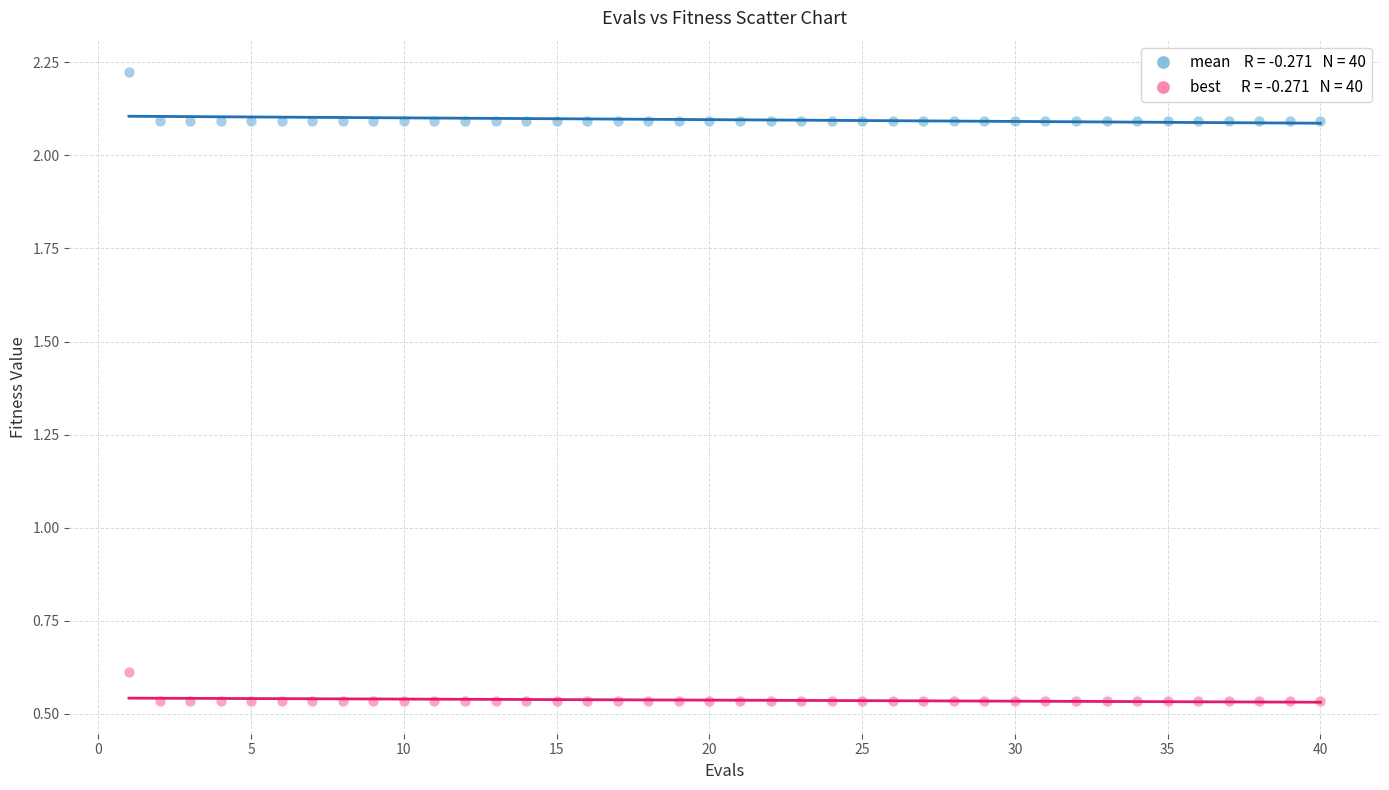

Across all series, what Y value is closest to 1?

0.6